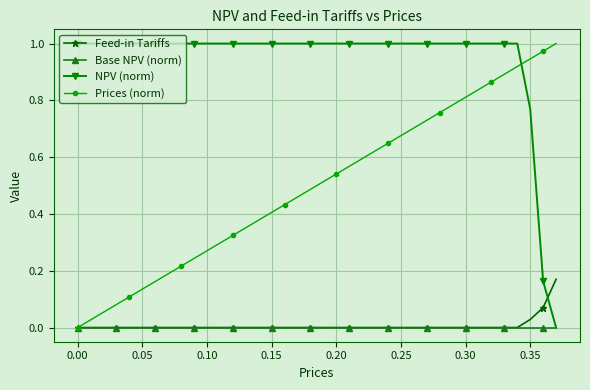

True or false: NPV (norm) and Feed-in Tariffs intersect in this chart.

True